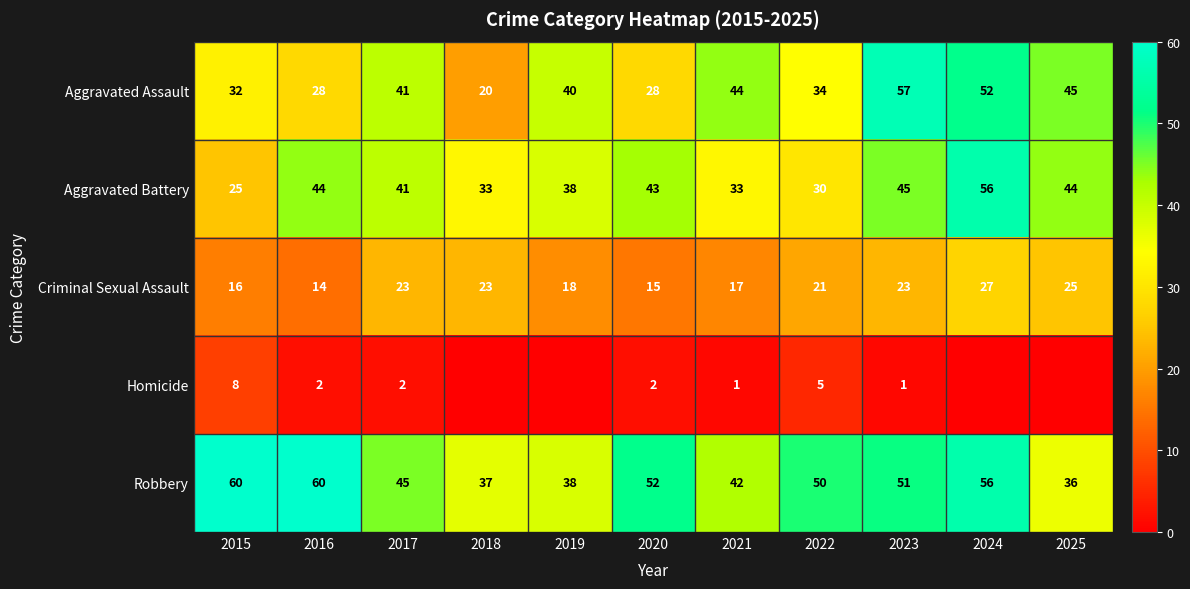

Between 2025 and 2018, which is larger?

2025